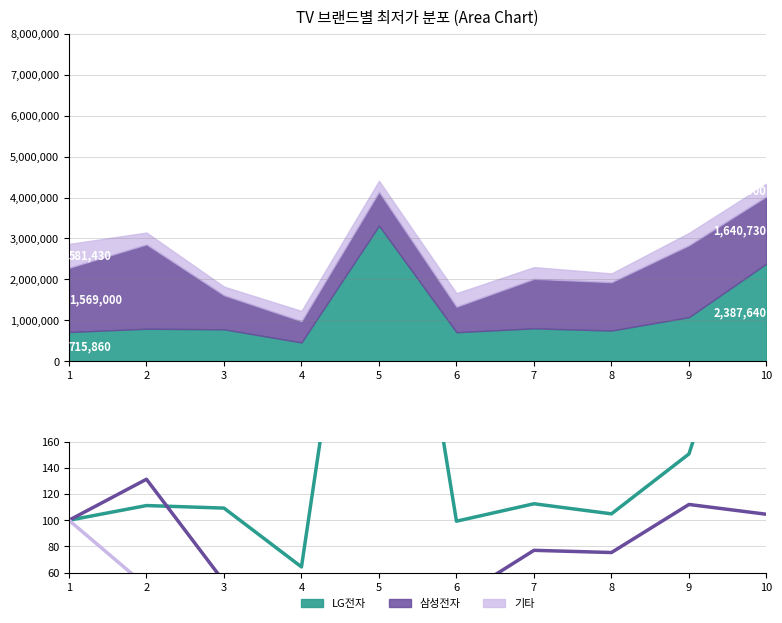

Where is LG전자 nearest to the value 263?

10